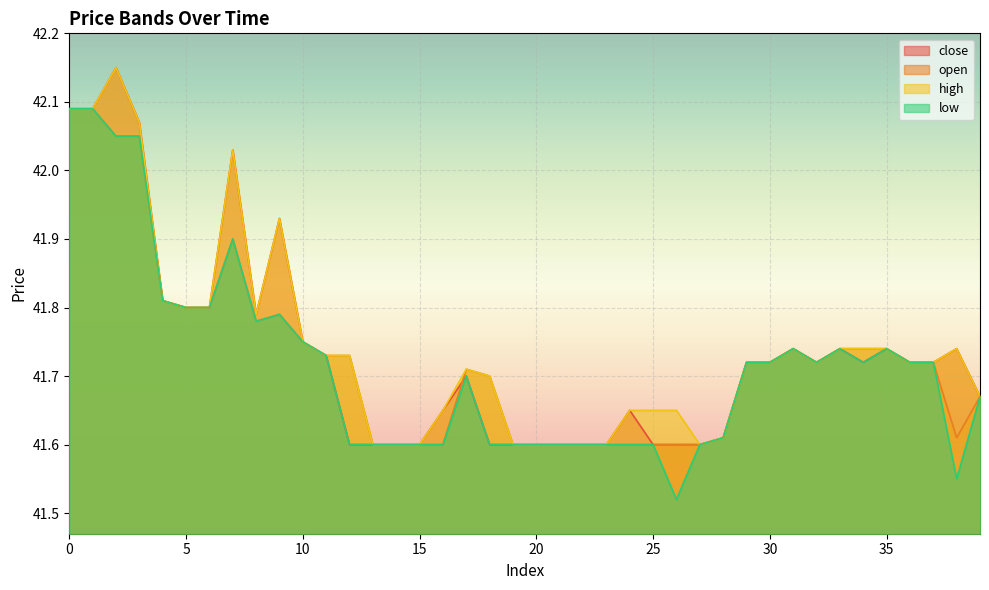

What is the value of the open point at the 11th from the left?

41.8